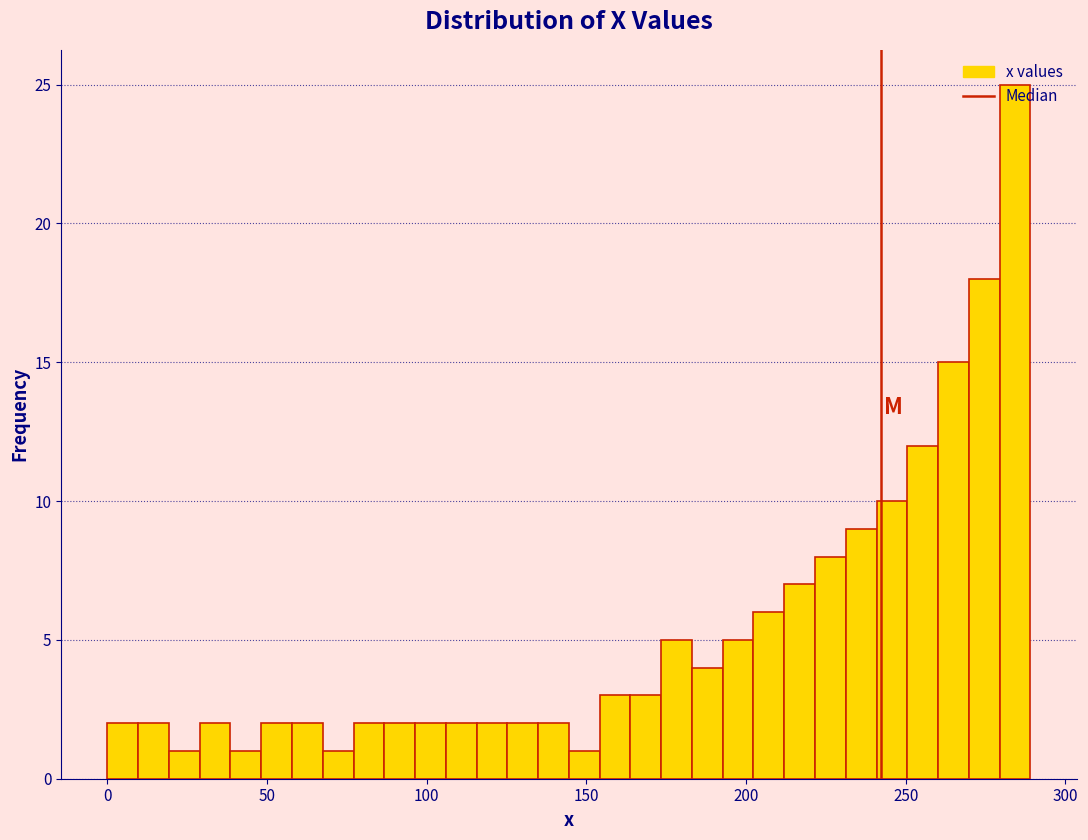

Around what value on the x-axis is the tallest bar? Give the approximate position of its centre, as read against the axis.

285